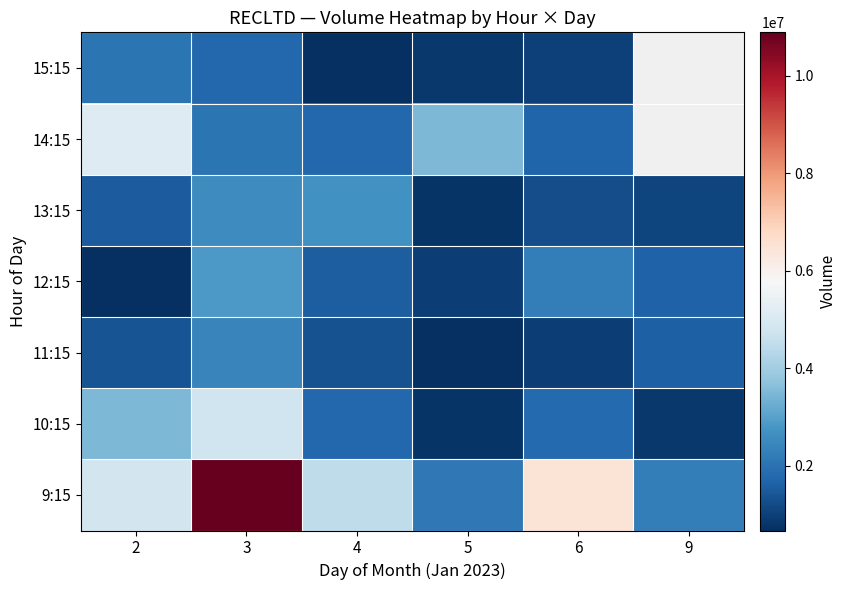

How many data points does each series have?

6